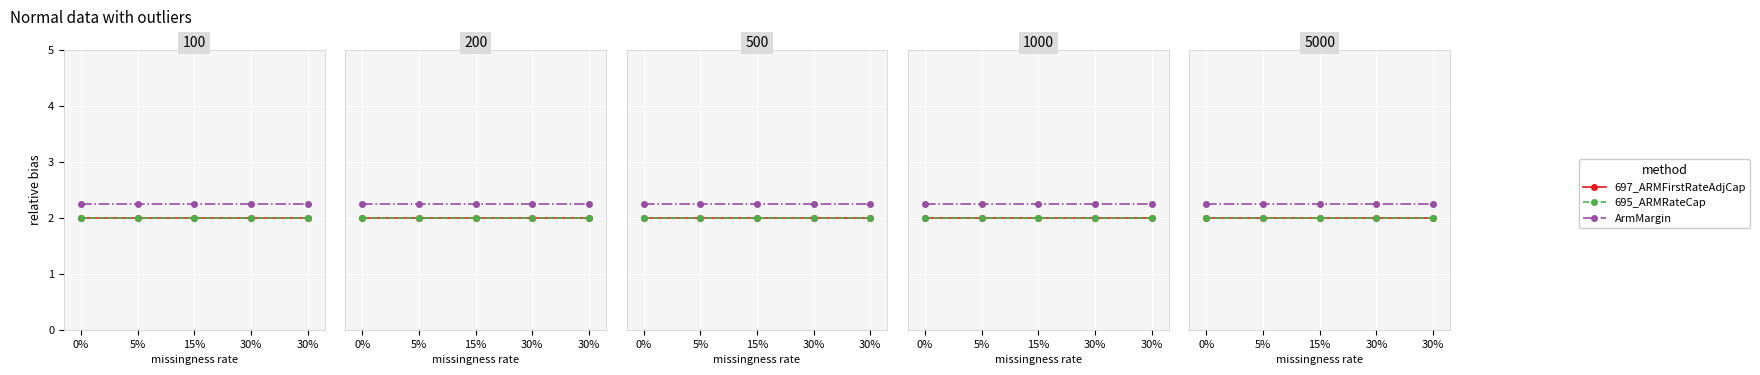

Which series has the largest total across all categories?

ArmMargin